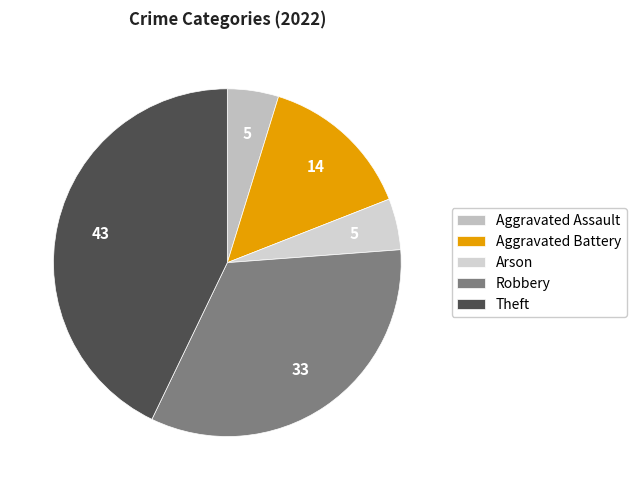

Count the number of slices in the pie.

5